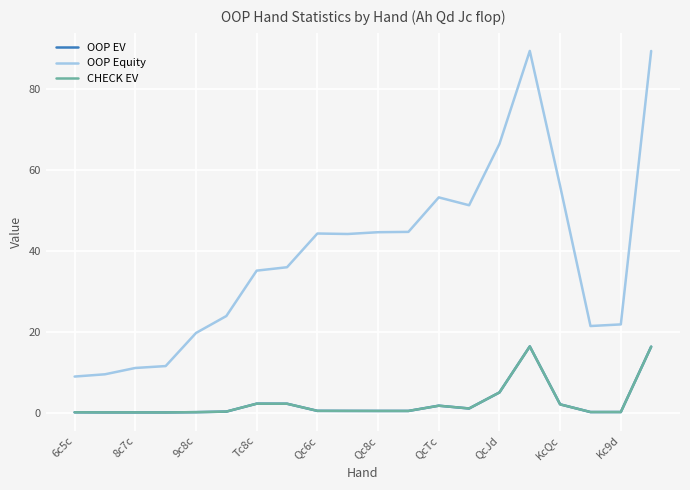

Which series has the largest range (max minus min)?

OOP Equity